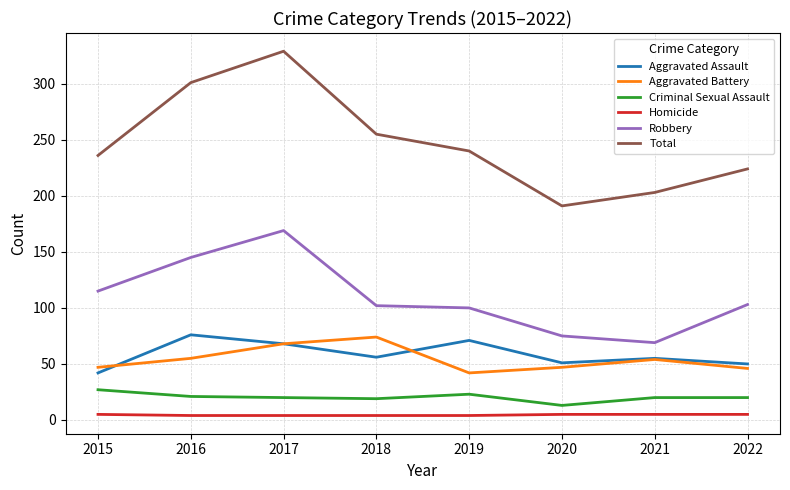

True or false: Homicide has a value of 4 at 2018.

True